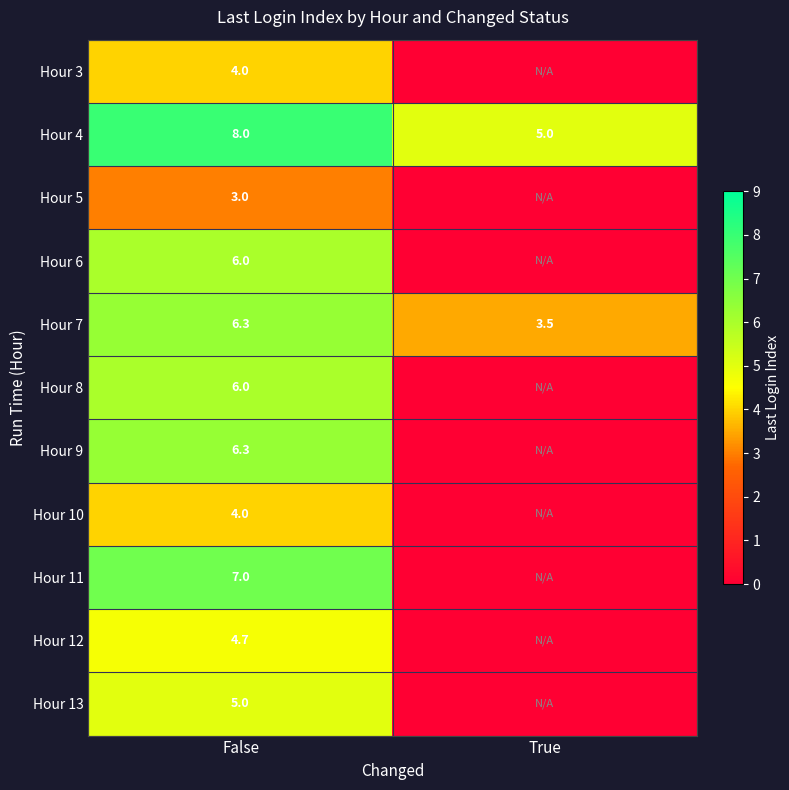

At how many categories does at least one series exceed 1?

2